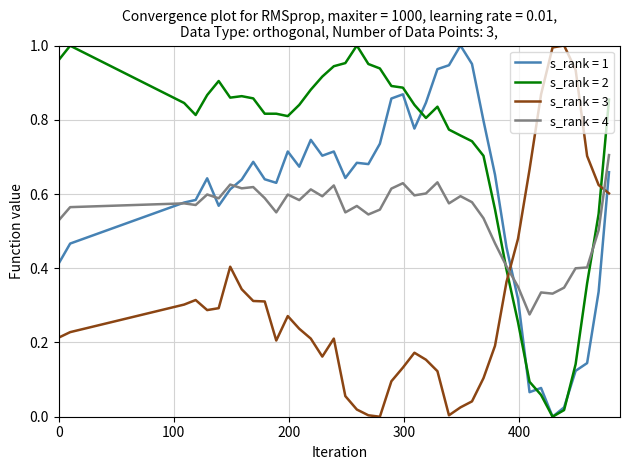

After their last crossing, which series has the higher values: s_rank = 3 or s_rank = 2?

s_rank = 2